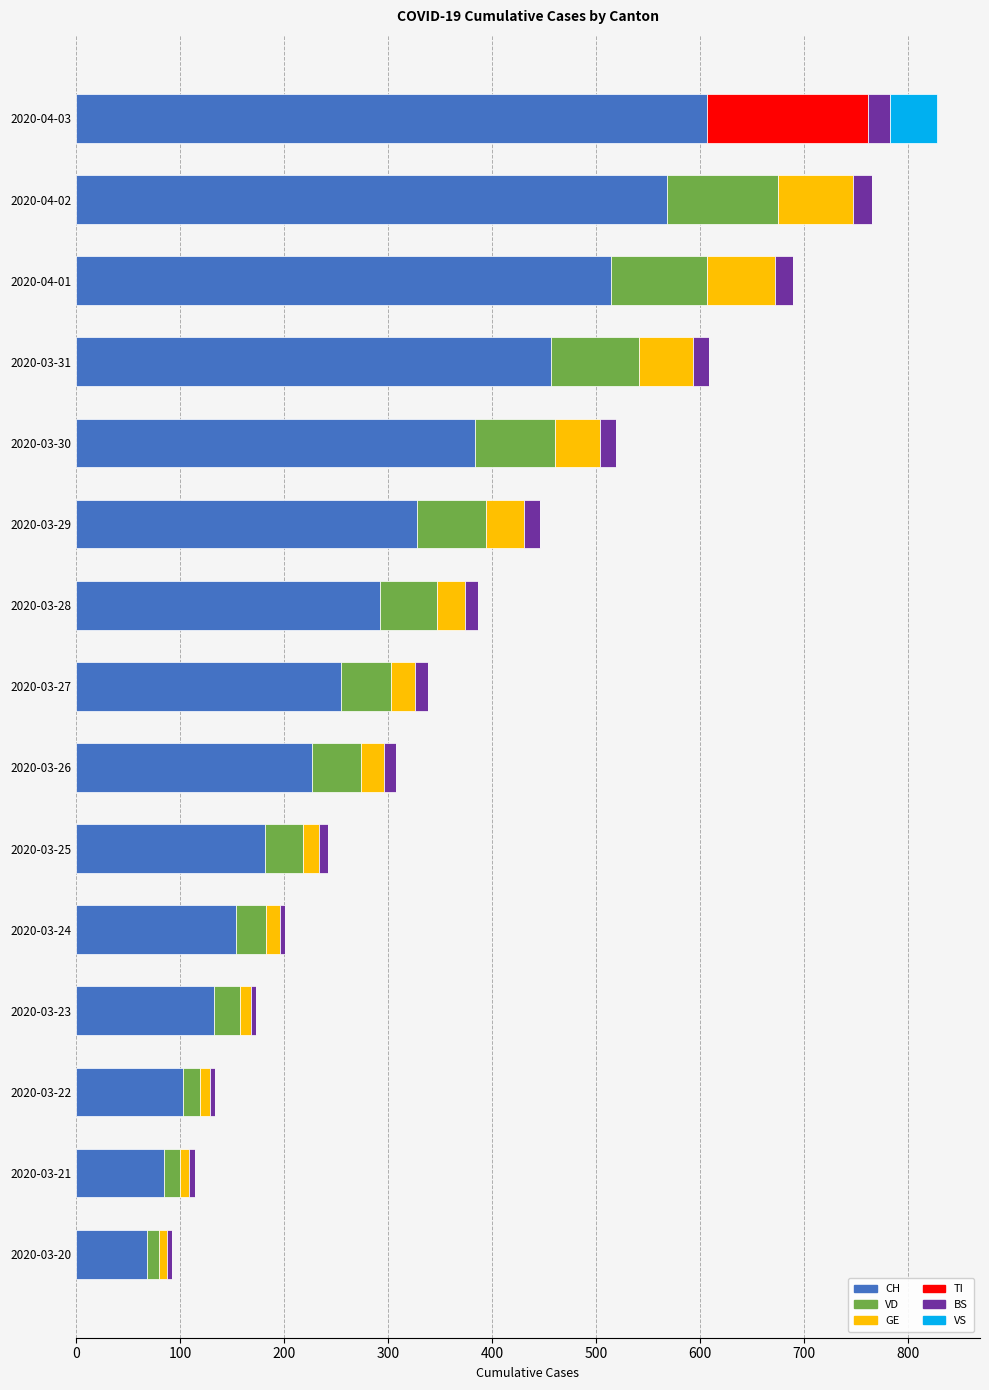

What are all the series names shown in the legend?

CH, VD, GE, TI, BS, VS